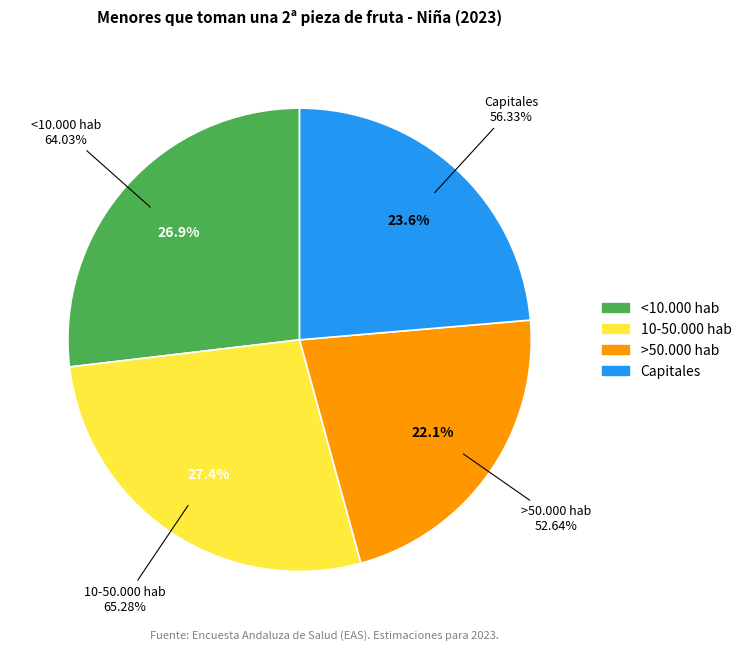

Is it true that 10-50.000 hab is 40% of the pie?

False